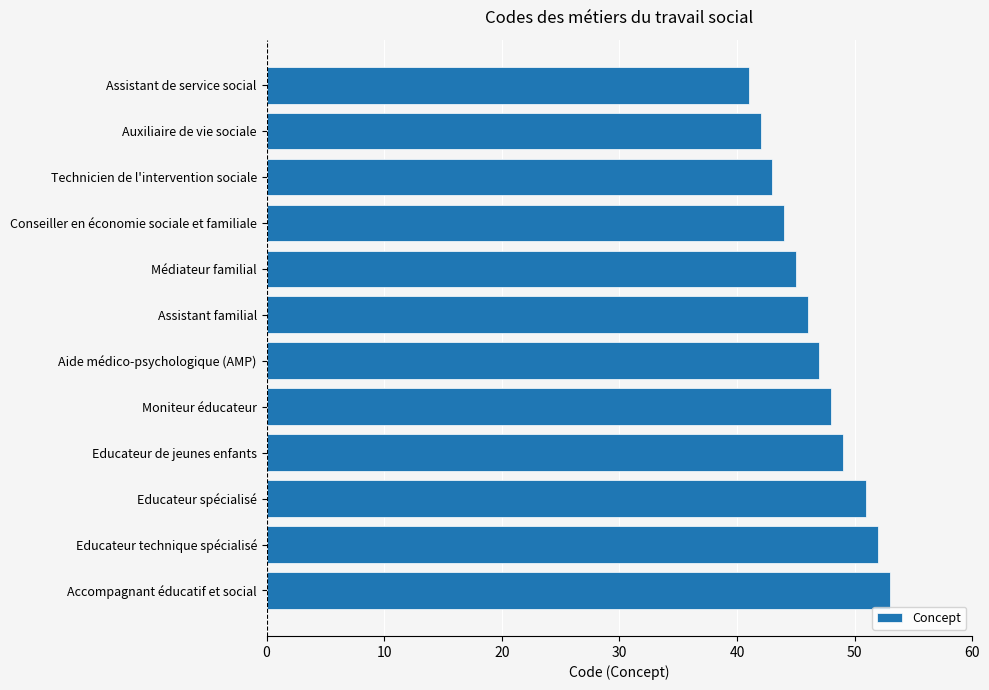

What value does the data have at Assistant de service social, to the nearest 10?

40